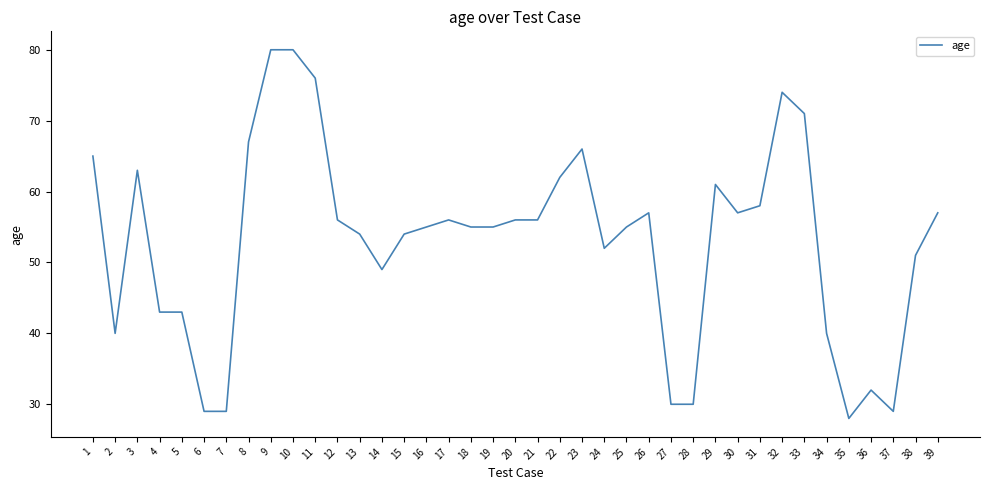

What is the difference between the values at 30 and 22?

5